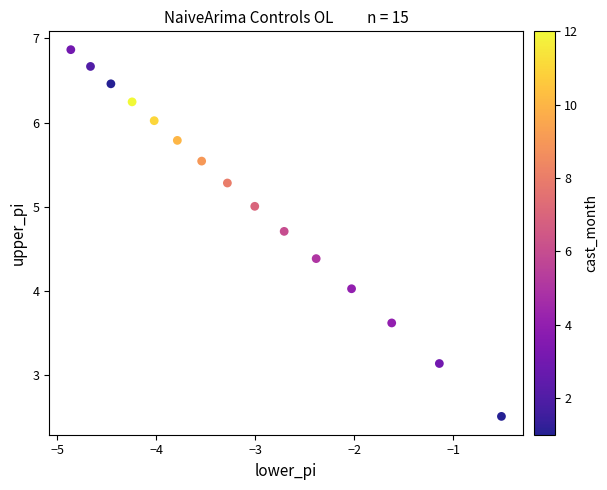

What is the range of X values (max minus min)?

4.4